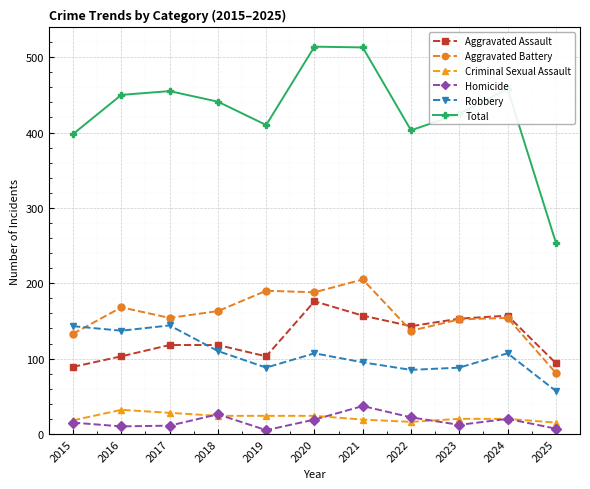

At how many categories does at least one series exceed 466?

2